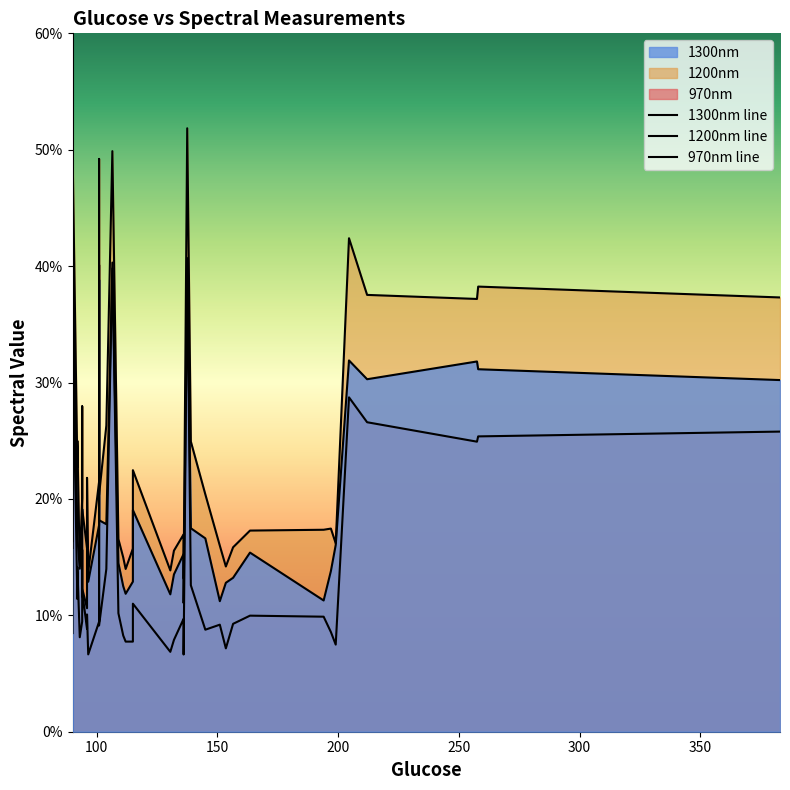

What is the average value of the 1200nm line series?

0.2